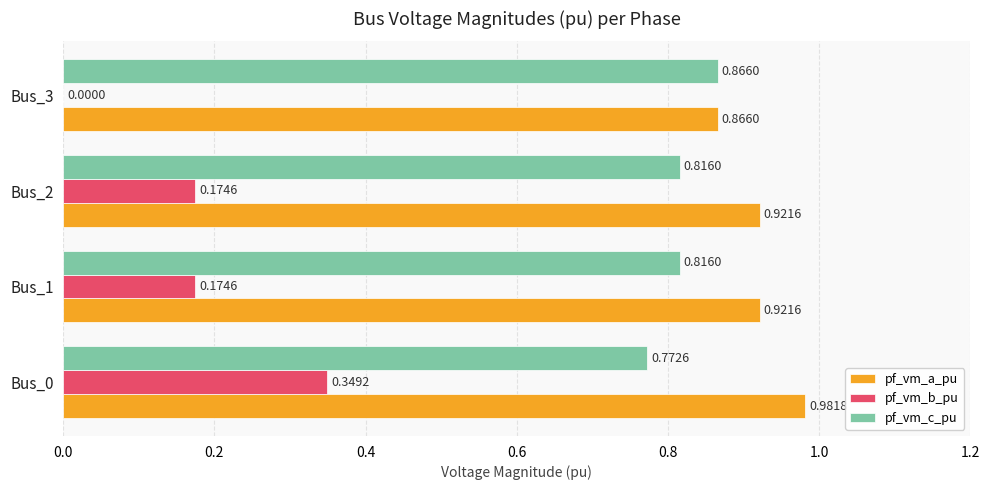

Is the value of pf_vm_c_pu at Bus_2 greater than the value of pf_vm_a_pu at Bus_1?

No